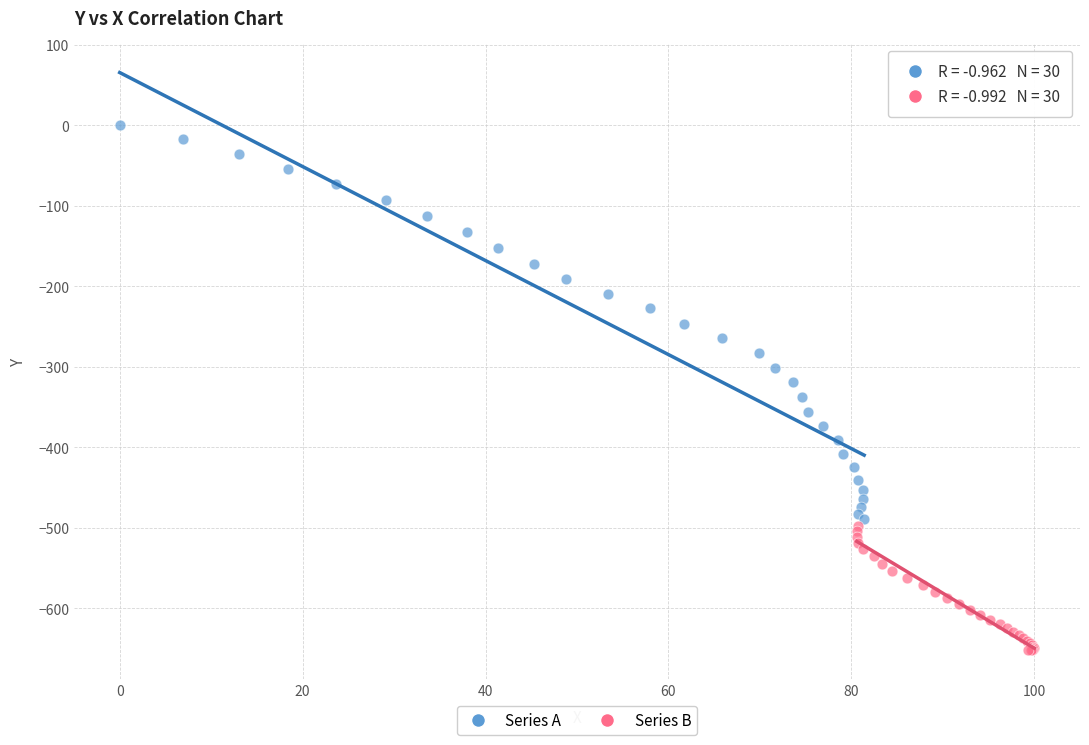

Which series has the widest spread of Y values?

Series A